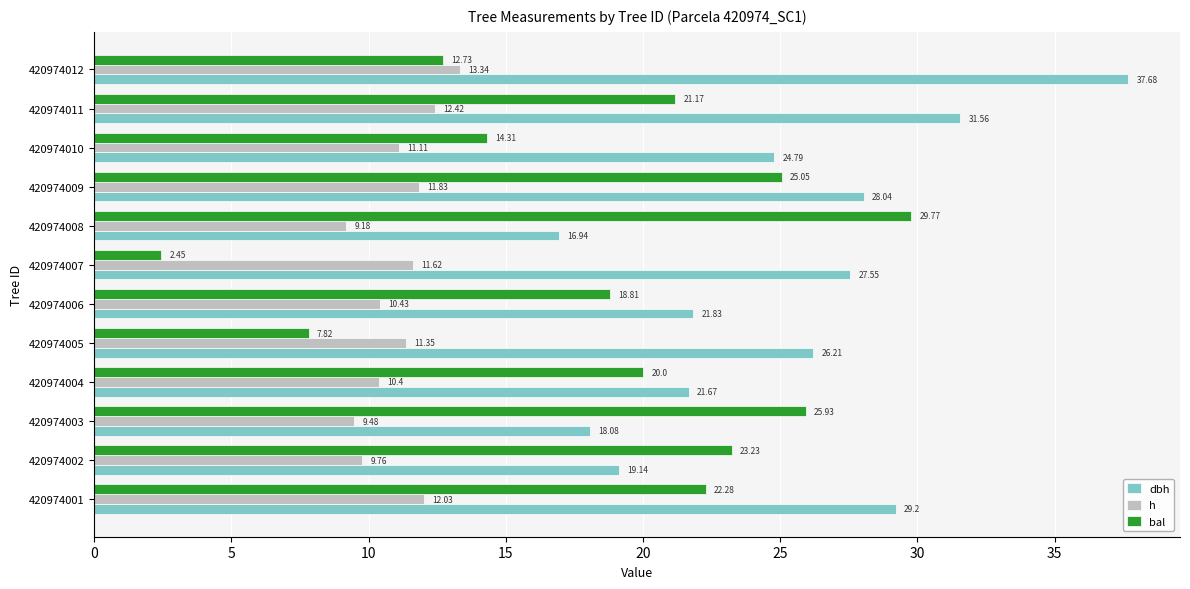

Which series has the largest range (max minus min)?

bal